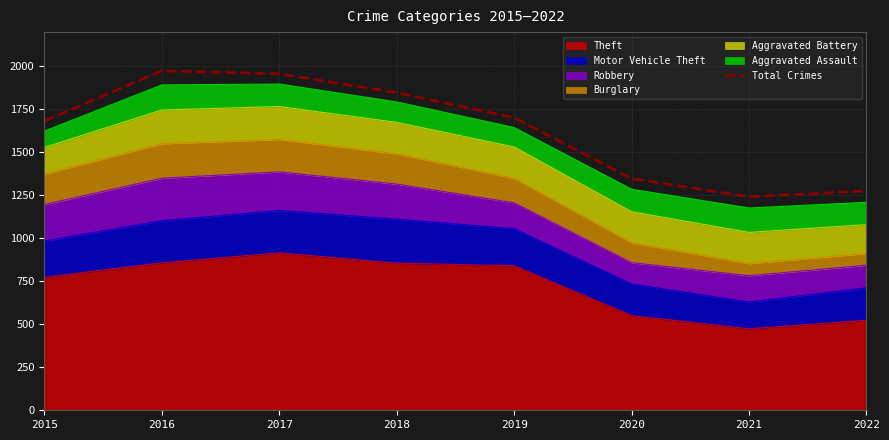

Is it true that the value at 2022 is 1764?

False